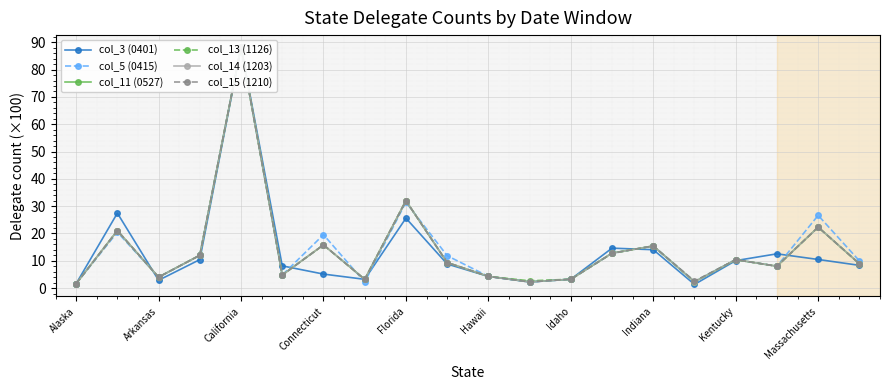

What is the average value of the col_11 (0527) series?

14.1